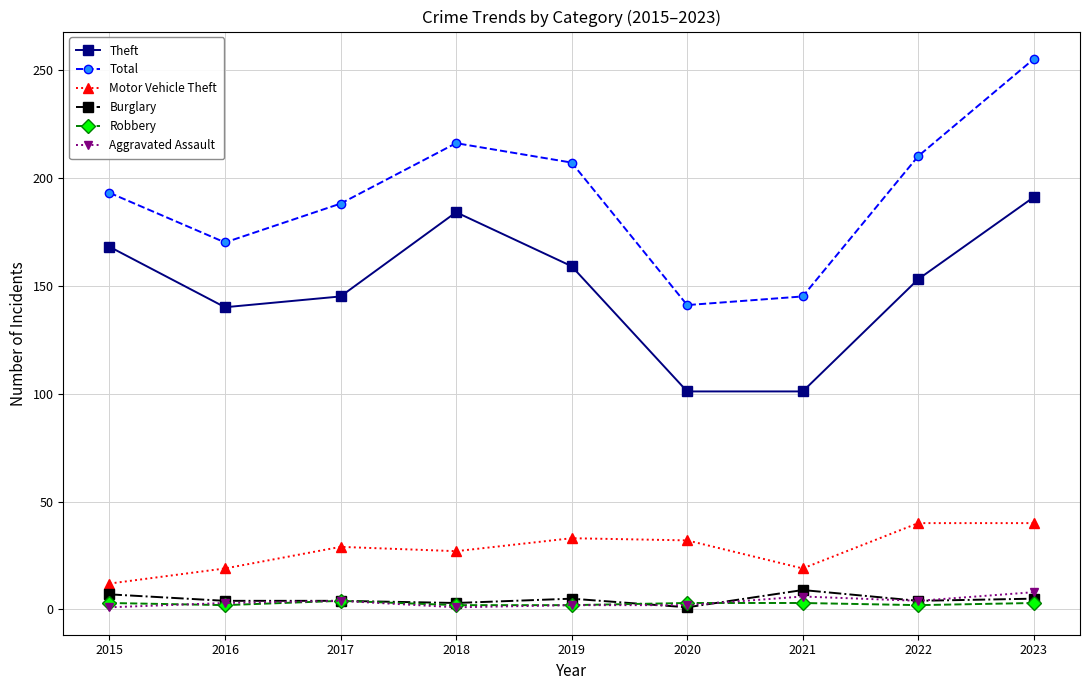

At which label does Theft first exceed 153?

2015